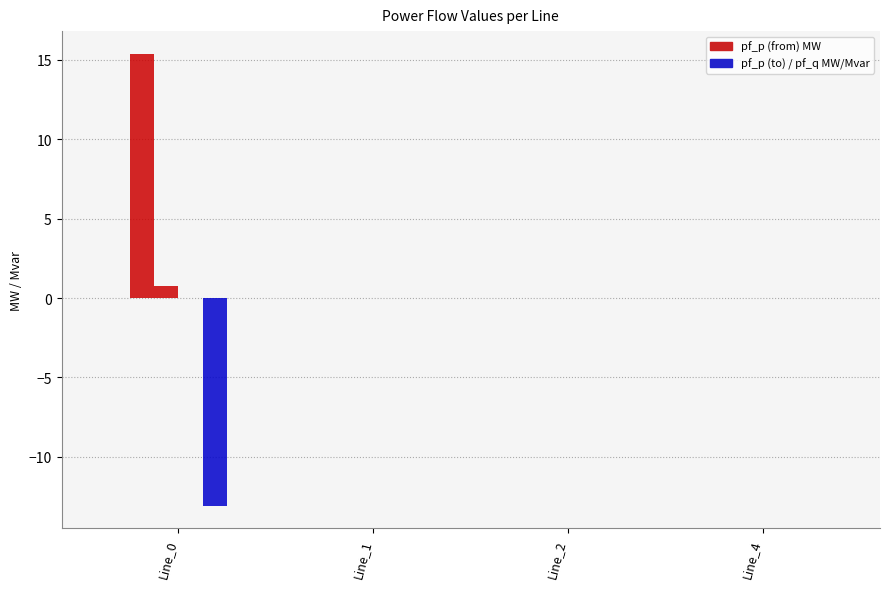

Which category has the highest value across all series?

Line_0